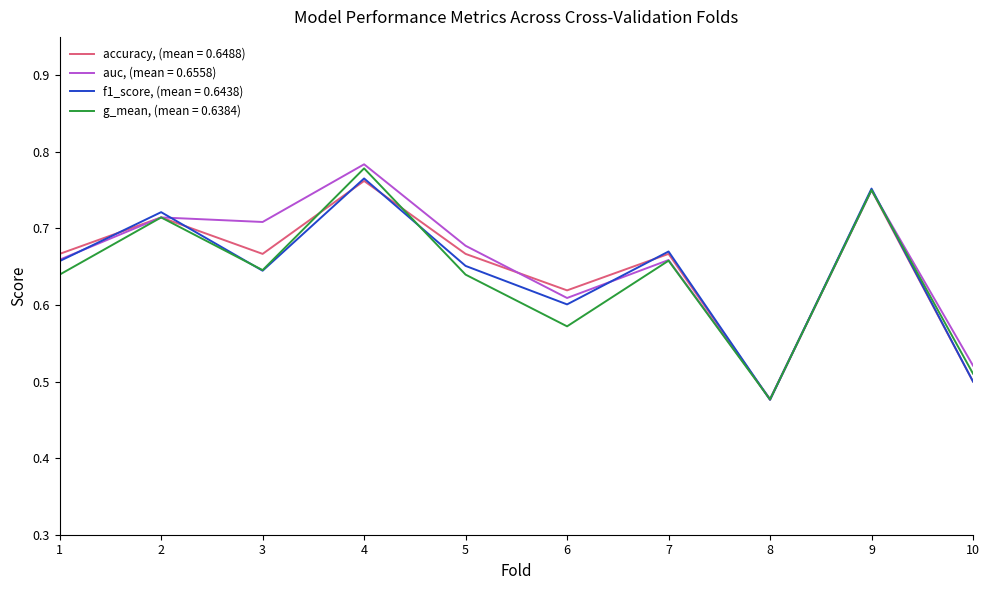

Rank the series by their average value, from highest to lowest.

auc, (mean = 0.6558), accuracy, (mean = 0.6488), f1_score, (mean = 0.6438), g_mean, (mean = 0.6384)